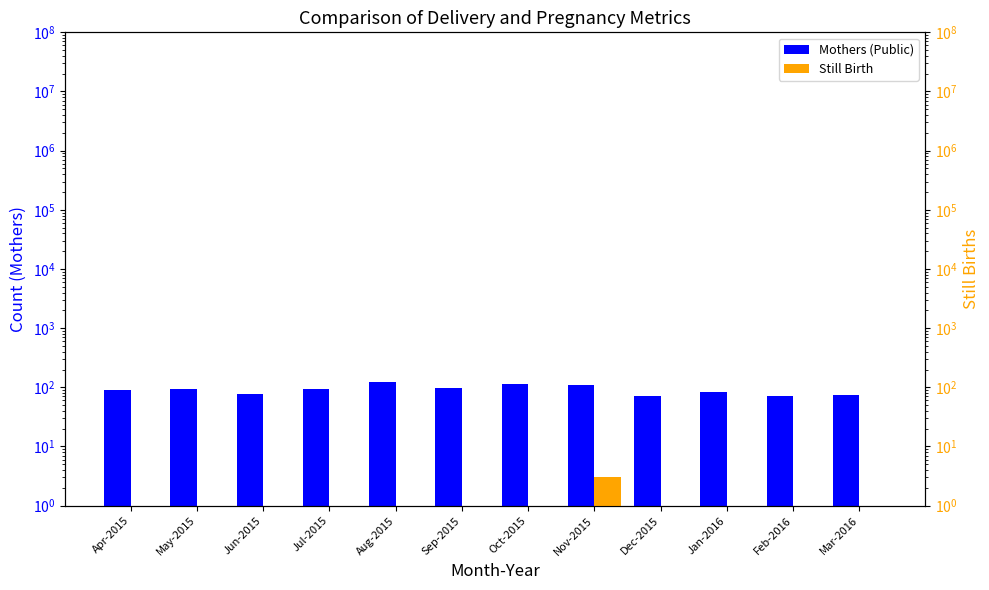

What is the minimum value shown in the chart?

0.1